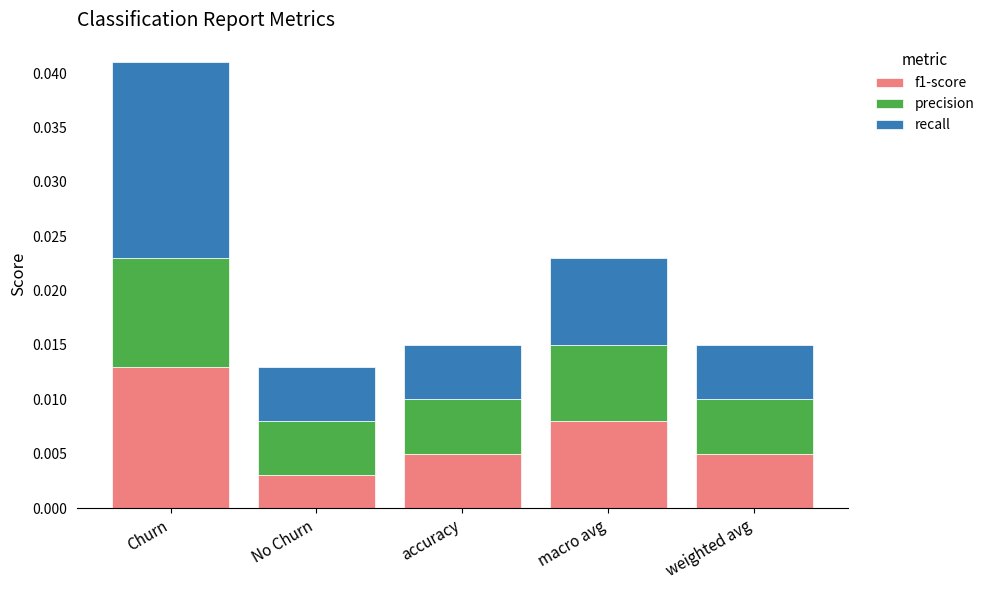

At which category is the sum across all series the highest?

Churn